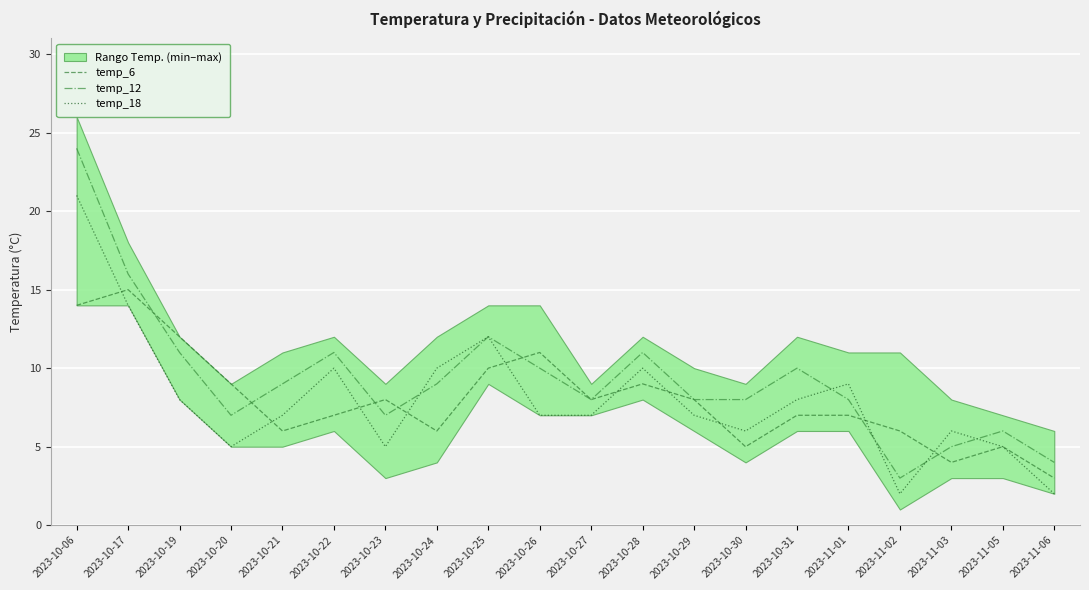

What is the spread (max minus min) of values at 2023-10-27?

1